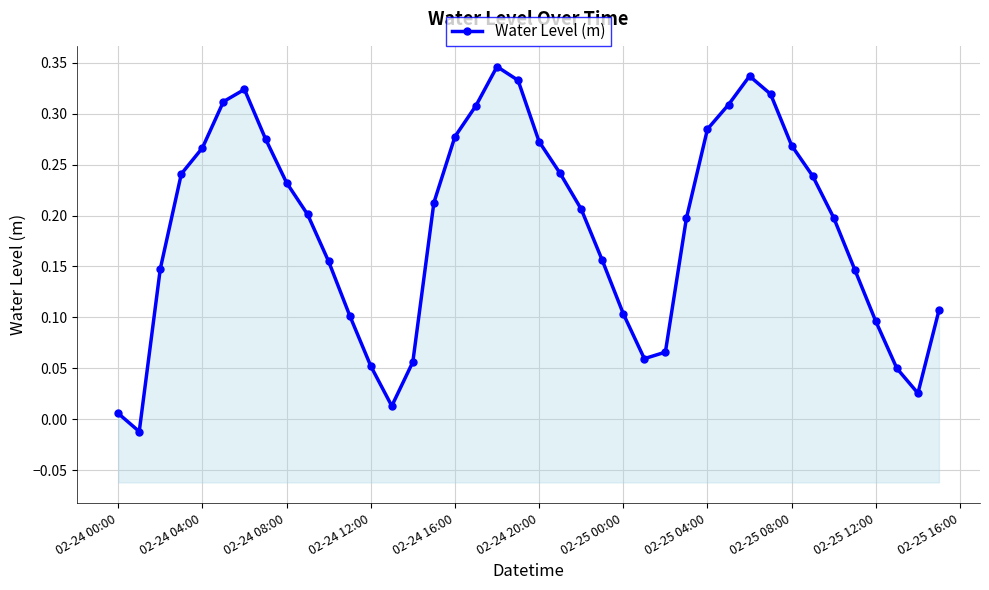

Does the chart have visible grid lines?

Yes